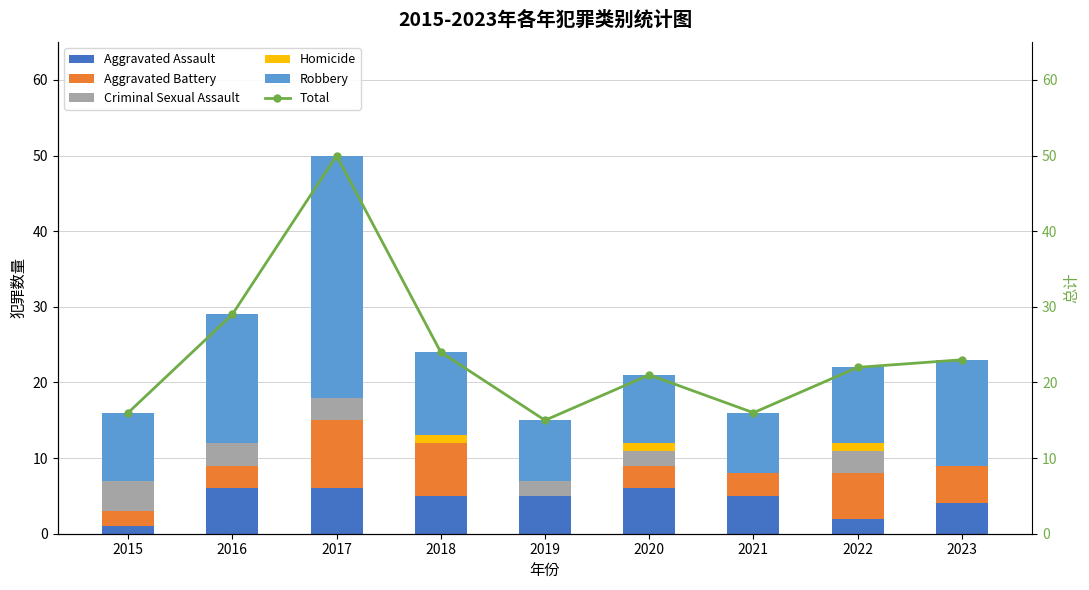

At which label does Aggravated Battery first exceed 3?

2017